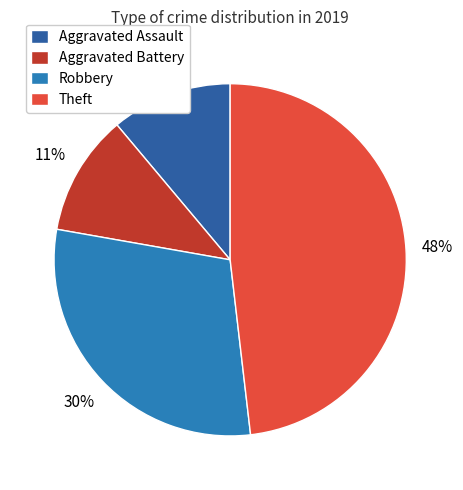

Is there a majority slice in this chart?

No